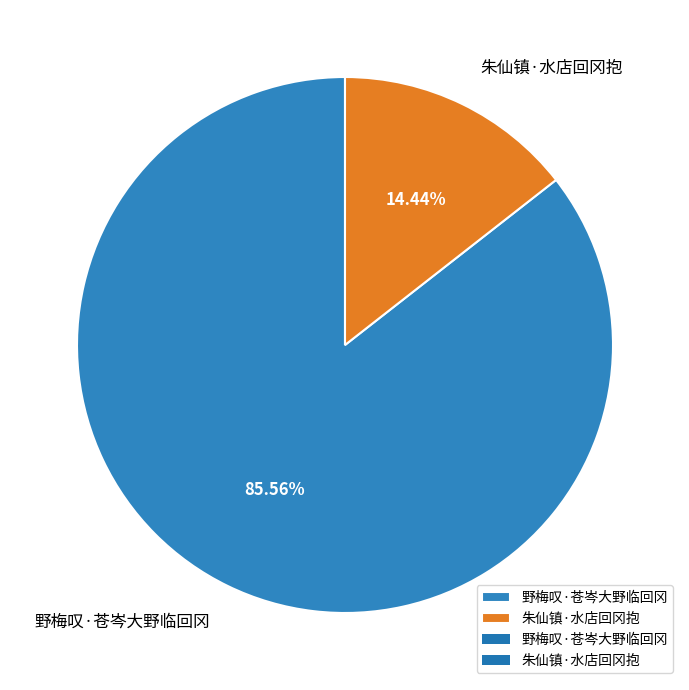

The 野梅叹·苍岑大野临回冈 slice represents 99% of the pie. True or false?

False